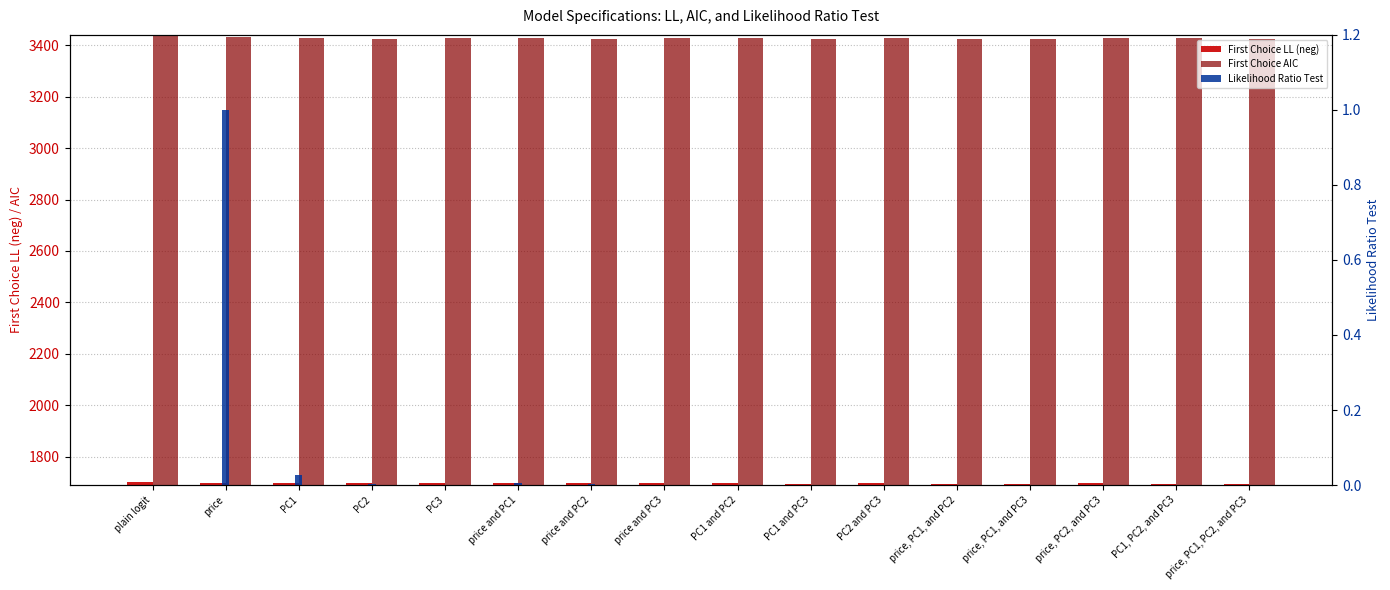

What is the spread (max minus min) of values at price, PC2, and PC3?

3427.3